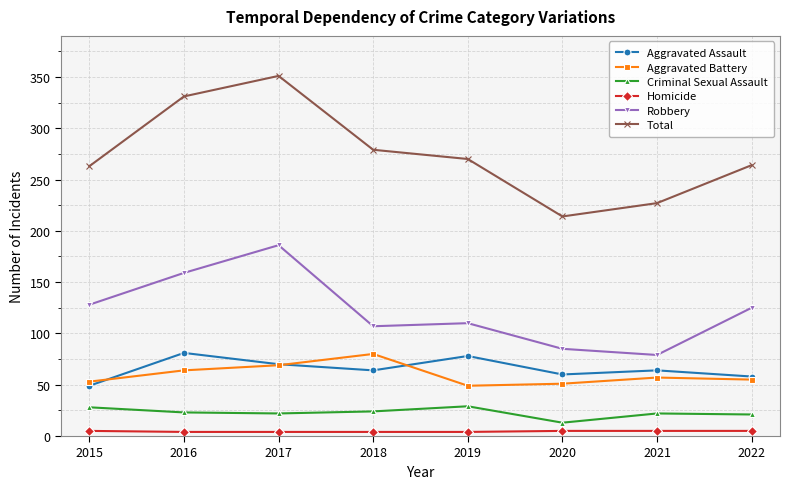

What is the difference between the Aggravated Assault values at 2022 and 2017?

12